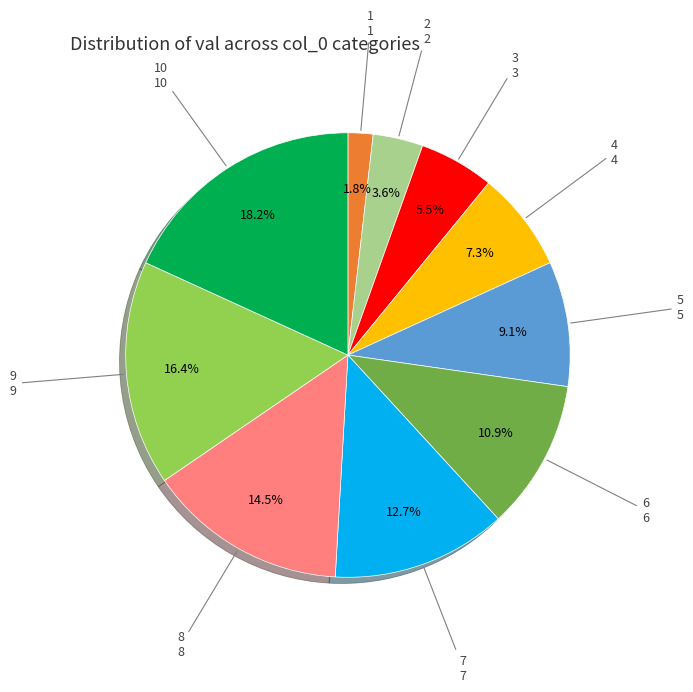

To the nearest percent, what is the combined percentage of 4 and 8?

22%